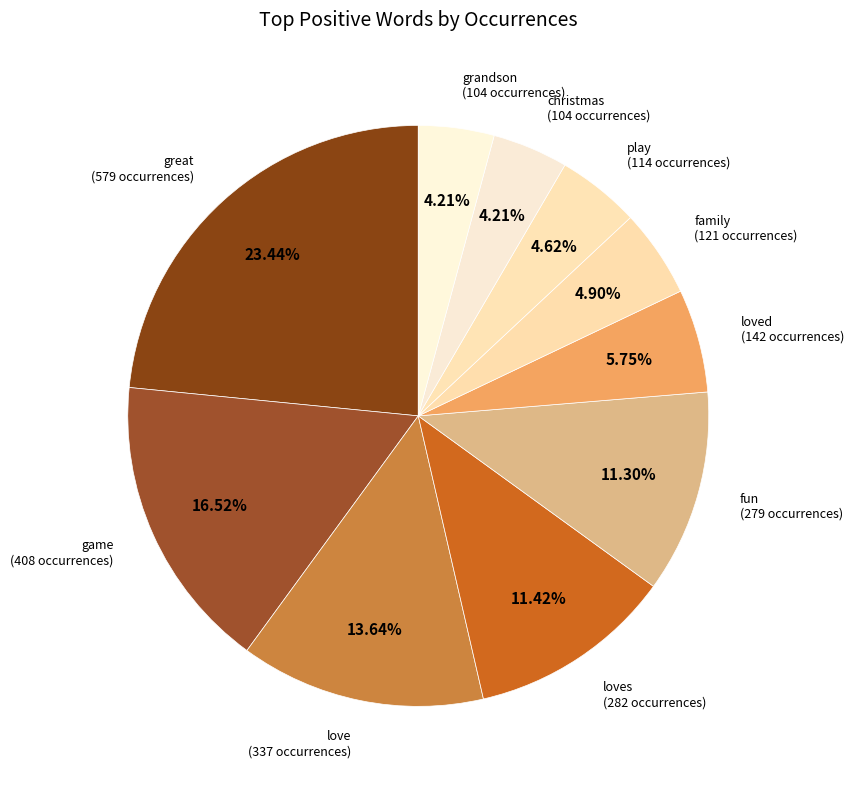

Between family and grandson, which is larger?

family